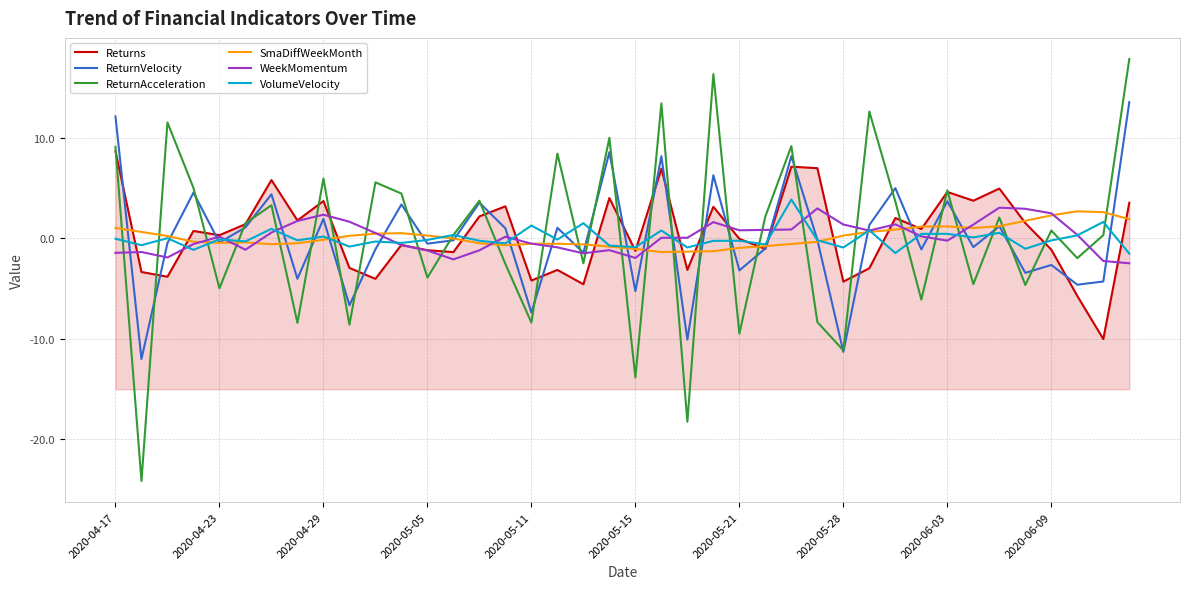

Which series ends up on top after the final intersection of ReturnAcceleration and WeekMomentum?

ReturnAcceleration